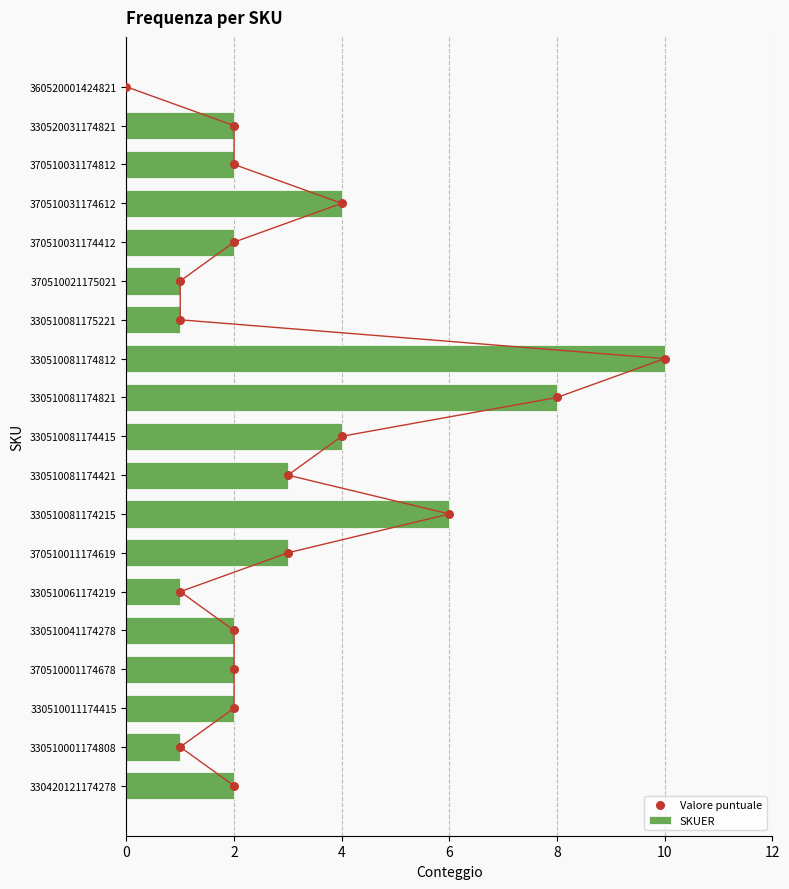

Which series has the largest total across all categories?

Valore puntuale